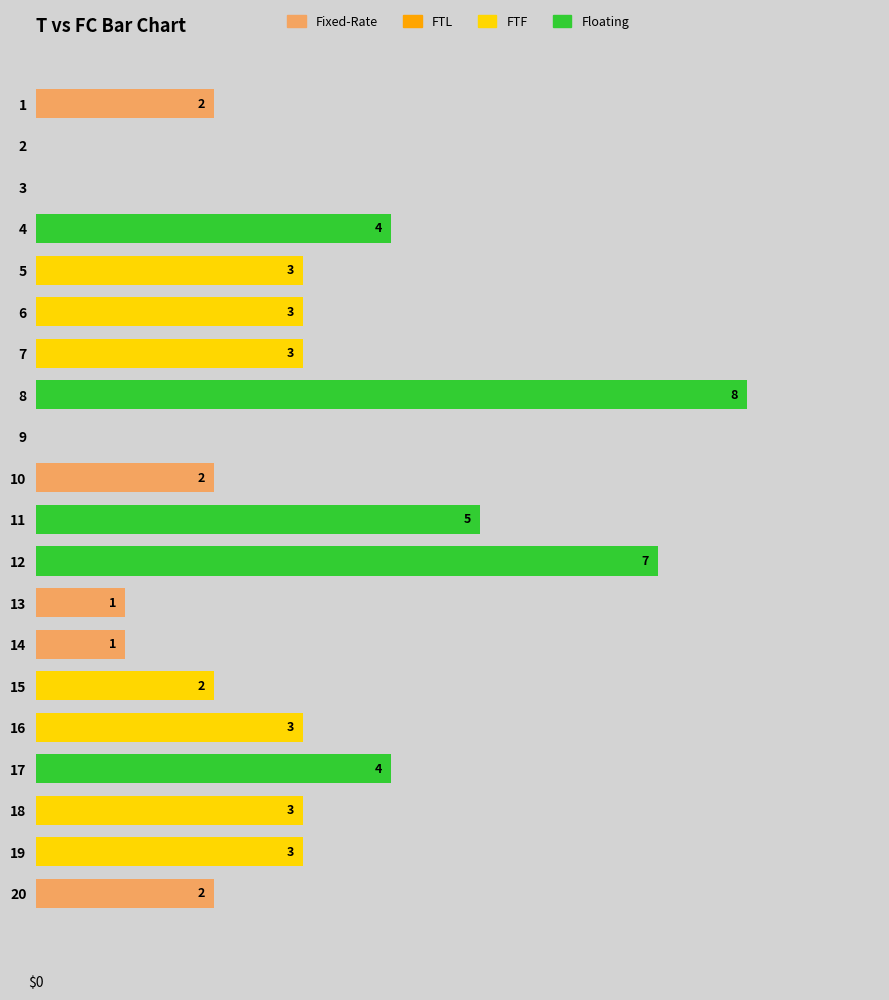

Are the bars horizontal?

Yes